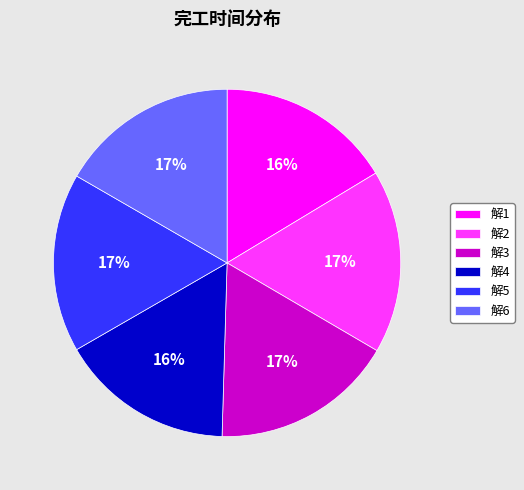

To the nearest percent, what is the combined percentage of 解5 and 解3?

34%